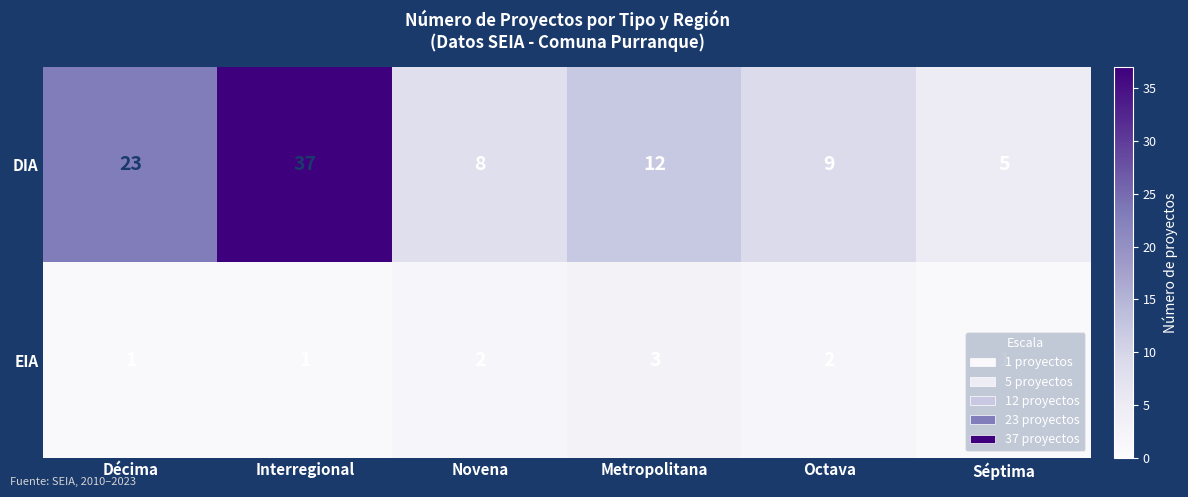

True or false: EIA has a value of 2 at Novena.

True